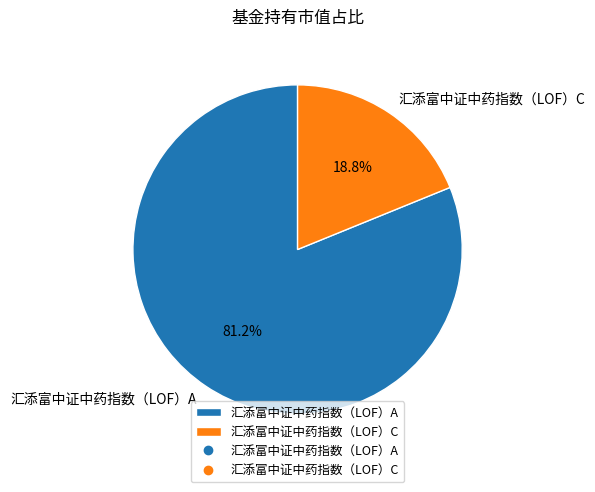

What percentage is the 汇添富中证中药指数（LOF）C slice, to the nearest percent?

19%